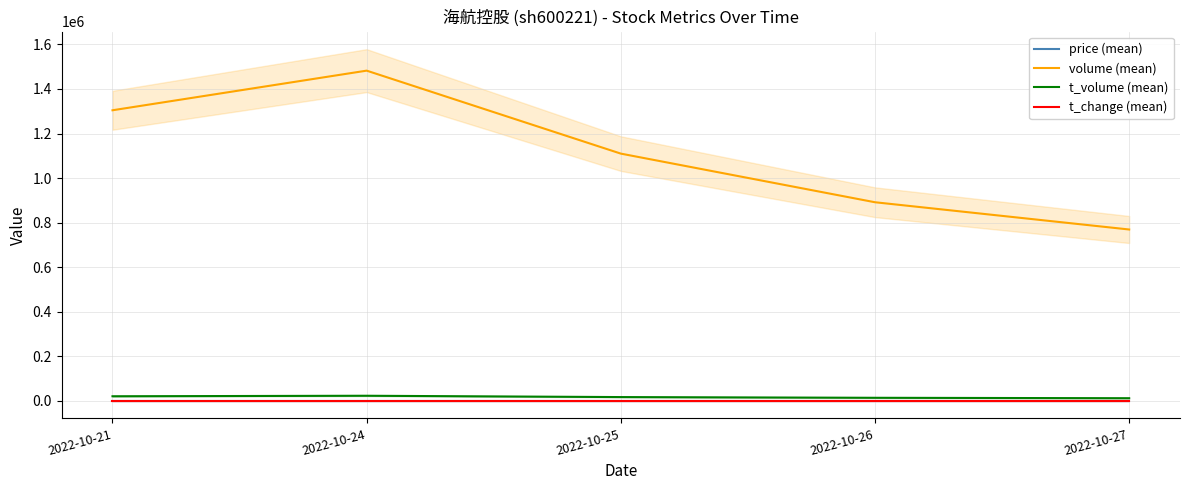

True or false: price (mean) has more than 1 points higher than both neighbors.

False